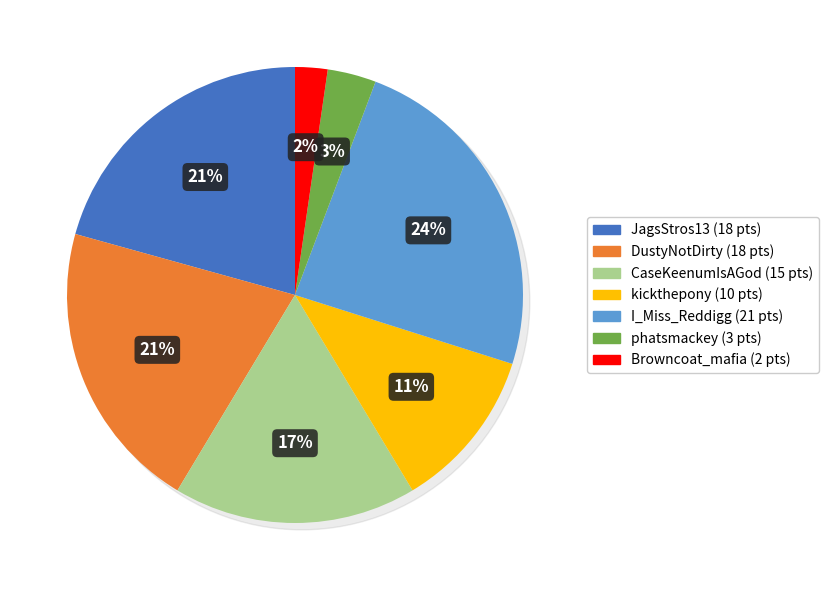

What percentage is the JagsStros13 slice, to the nearest percent?

21%